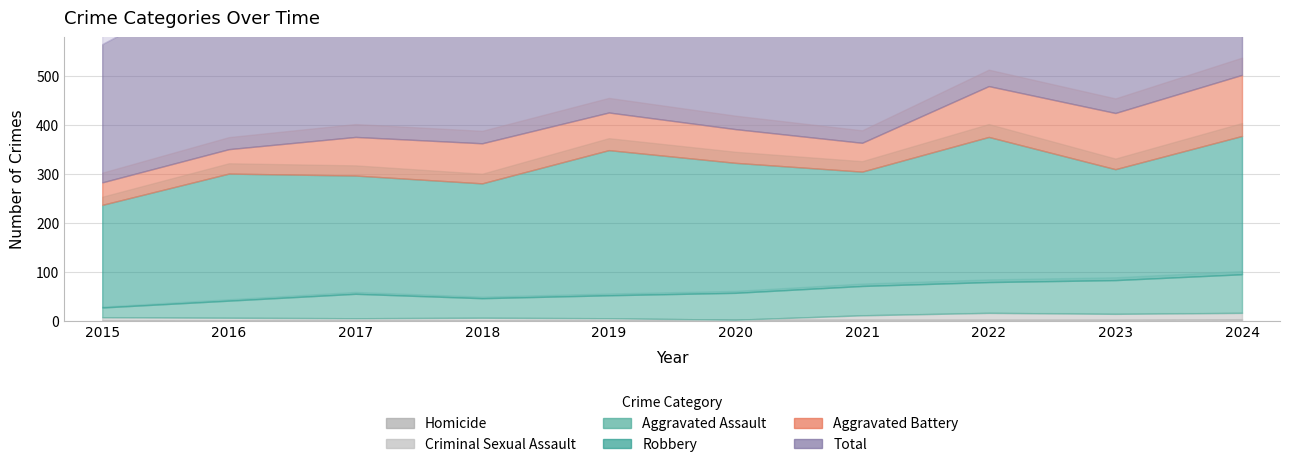

What is the difference between the maximum and second lowest values in the Total series?

152